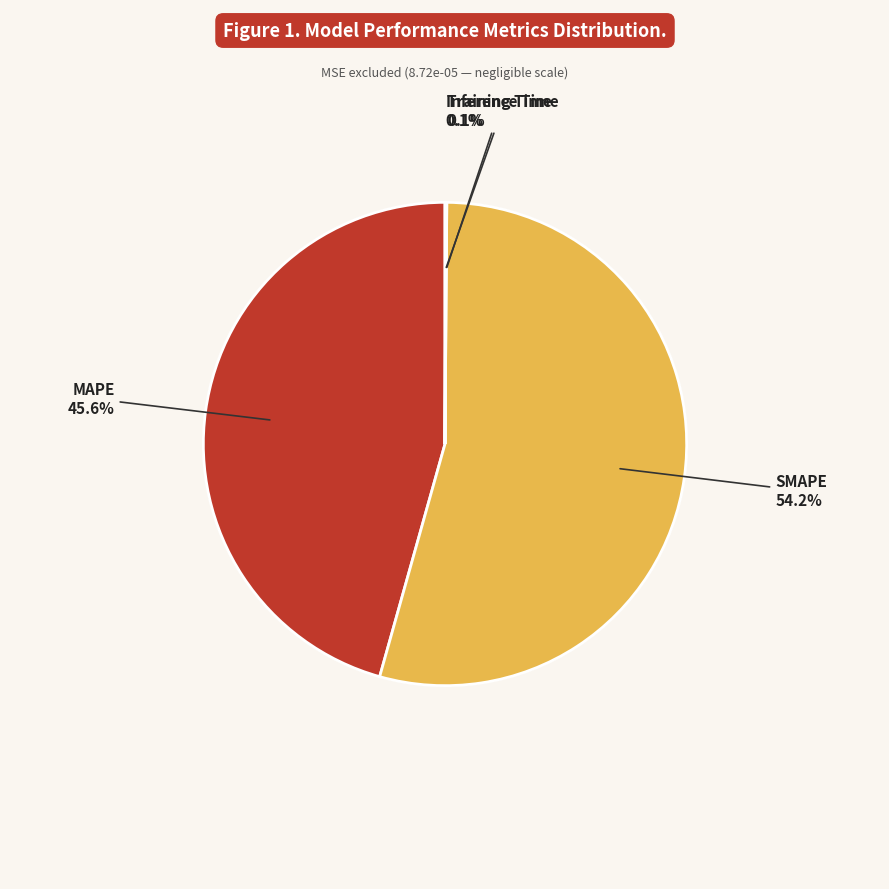

Combined, what portion of the pie is Inference Time and SMAPE?

54.3%